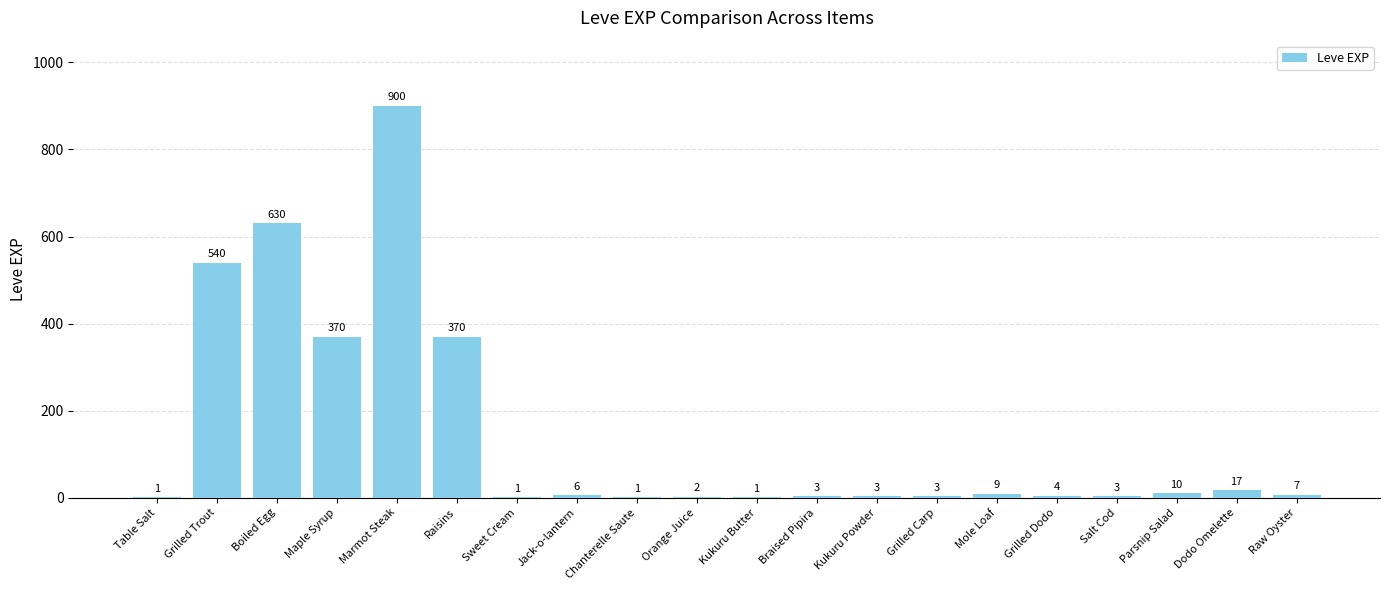

Reading left to right, extract all data points from this chart.

1	540	630	370	900	370	1	6	1	2	1	3	3	3	9	4	3	10	17	7